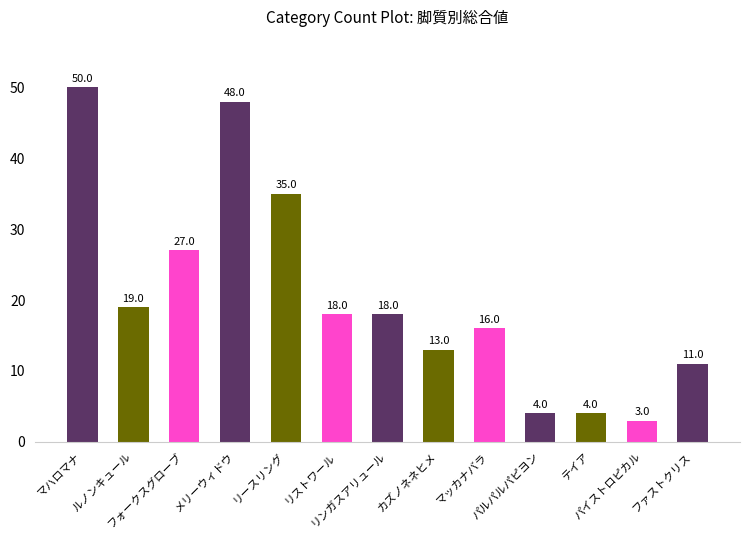

True or false: the data shows 29 at リンガスアリュール.

False